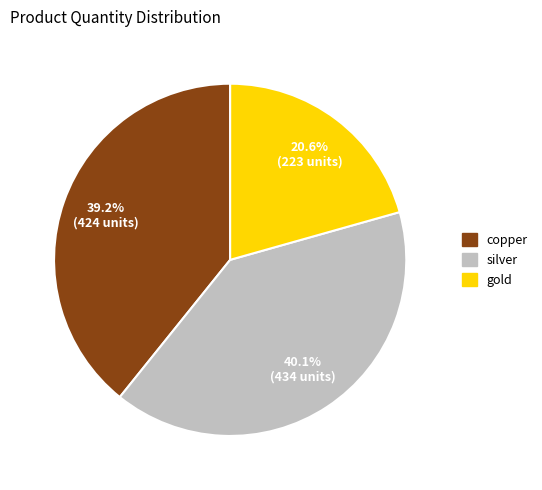

Does any single category account for the majority?

No